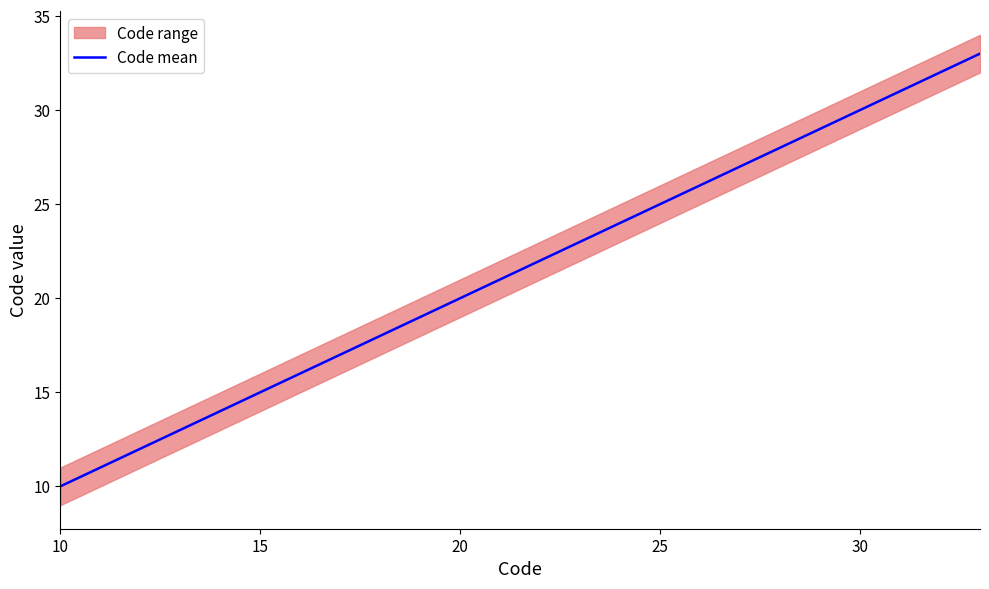

What is the minimum value for Code mean?

10